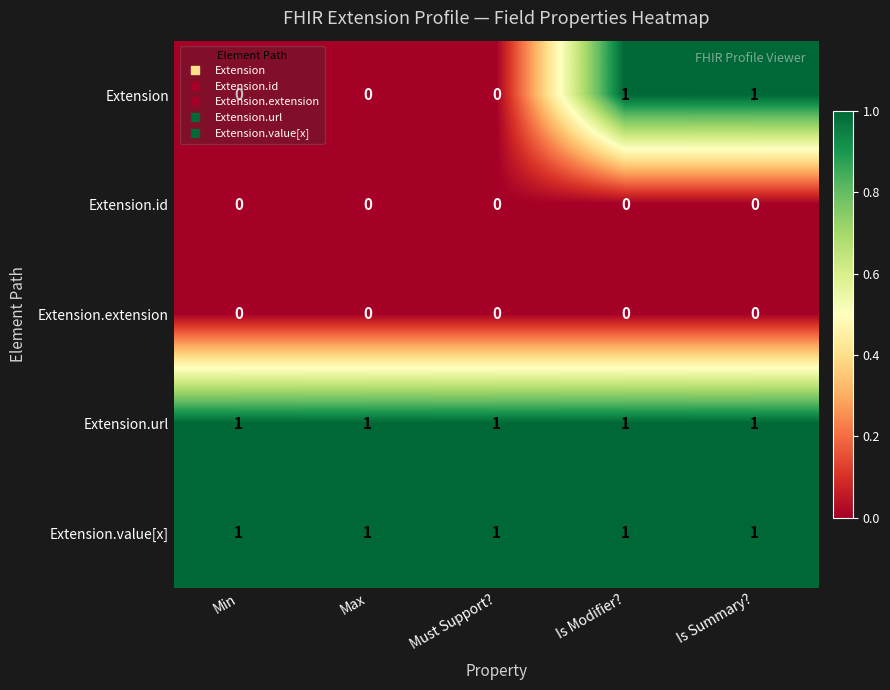

Is the value of Extension at Is Summary? greater than the value of Extension.id at Min?

Yes